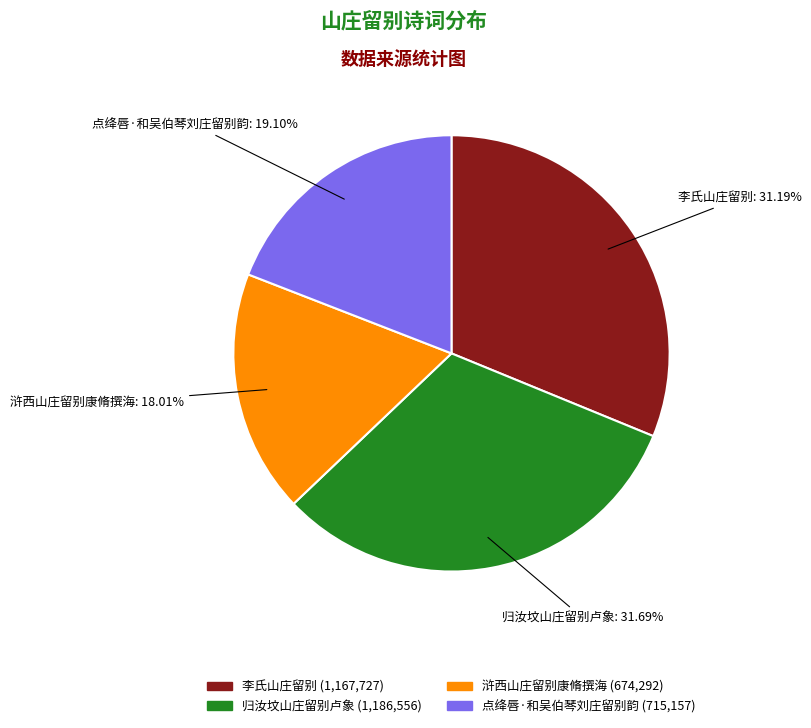

What is the ratio of the value at 浒西山庄留别康脩撰海 to the value at 点绛唇·和吴伯琴刘庄留别韵?

0.9